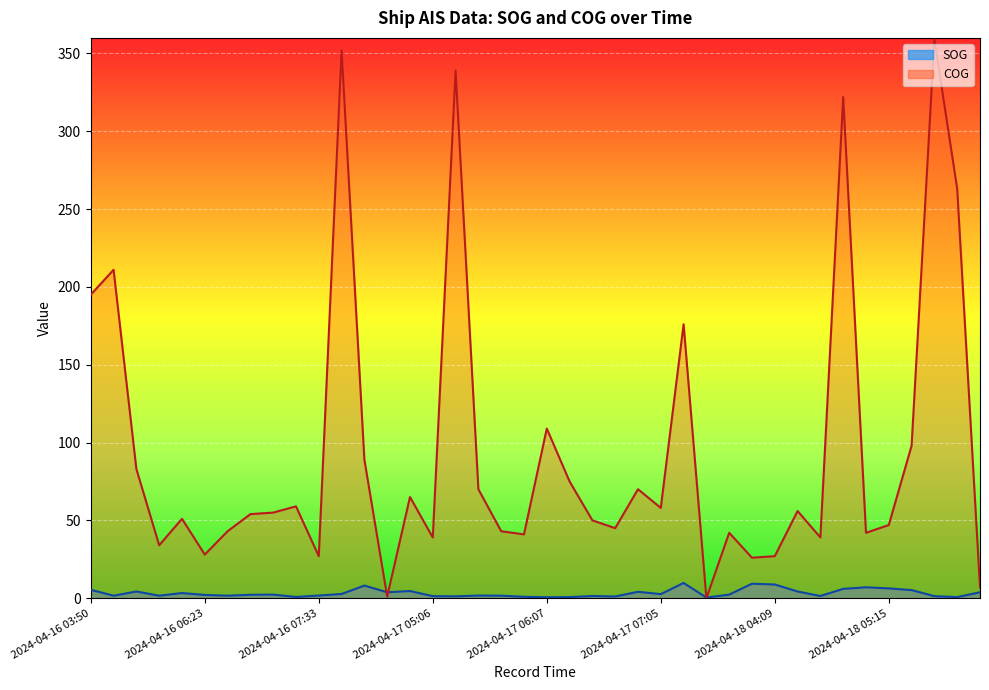

How many interior local peaks does the SOG series have?

11